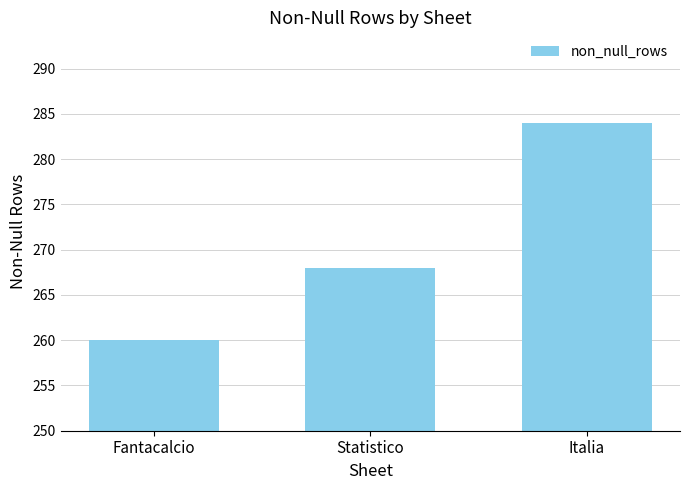

How many data points are less than 268?

1